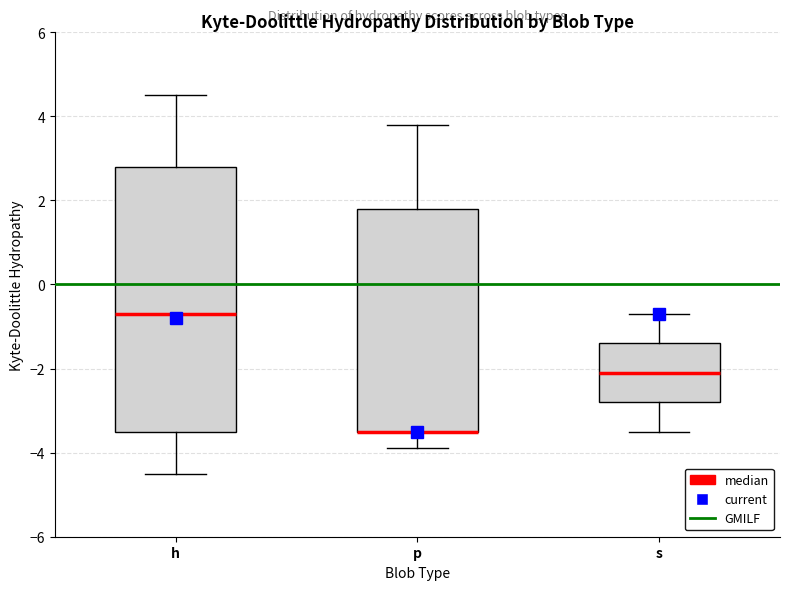

Reading left to right, transcribe this box plot: for each box, give where its median line is, the range the box spans, and where its two whiskers end, as read against the y-axis. The values are not printed on the chart, so give them approximately, as read against the axis.

h: median -0.6, box -3.4 to 2.8, whiskers -4.4 to 4.6
p: median -3.4 (drawn on the box's lower edge), box -3.4 to 1.8, whiskers -3.8 to 3.8
s: median -2.0, box -2.8 to -1.4, whiskers -3.4 to -0.6